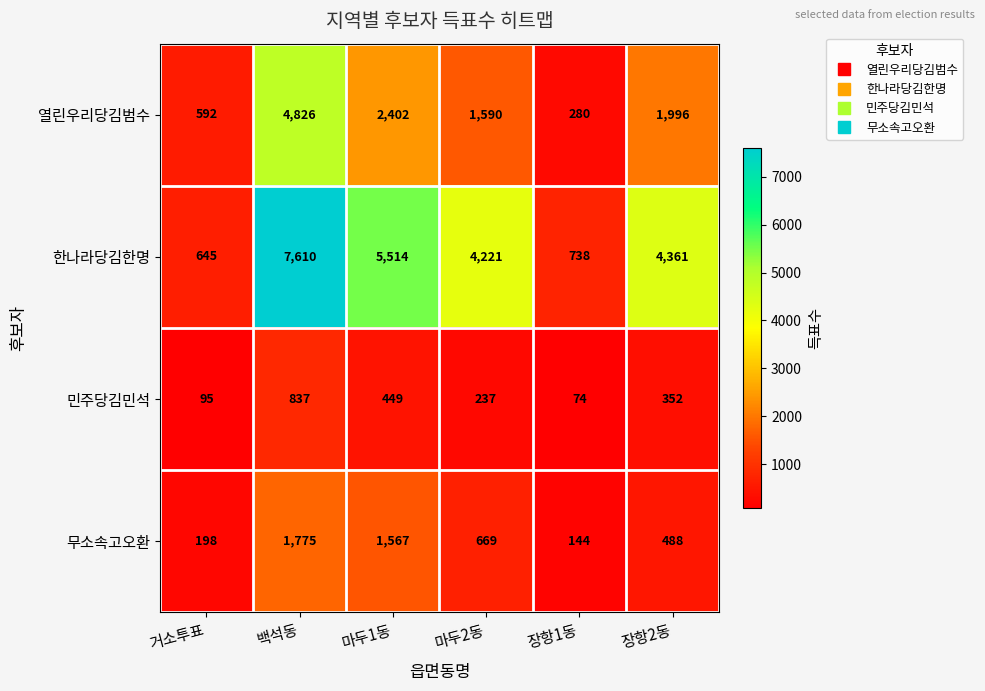

What is the approximate value of 열린우리당김범수 at 마두2동?

1590